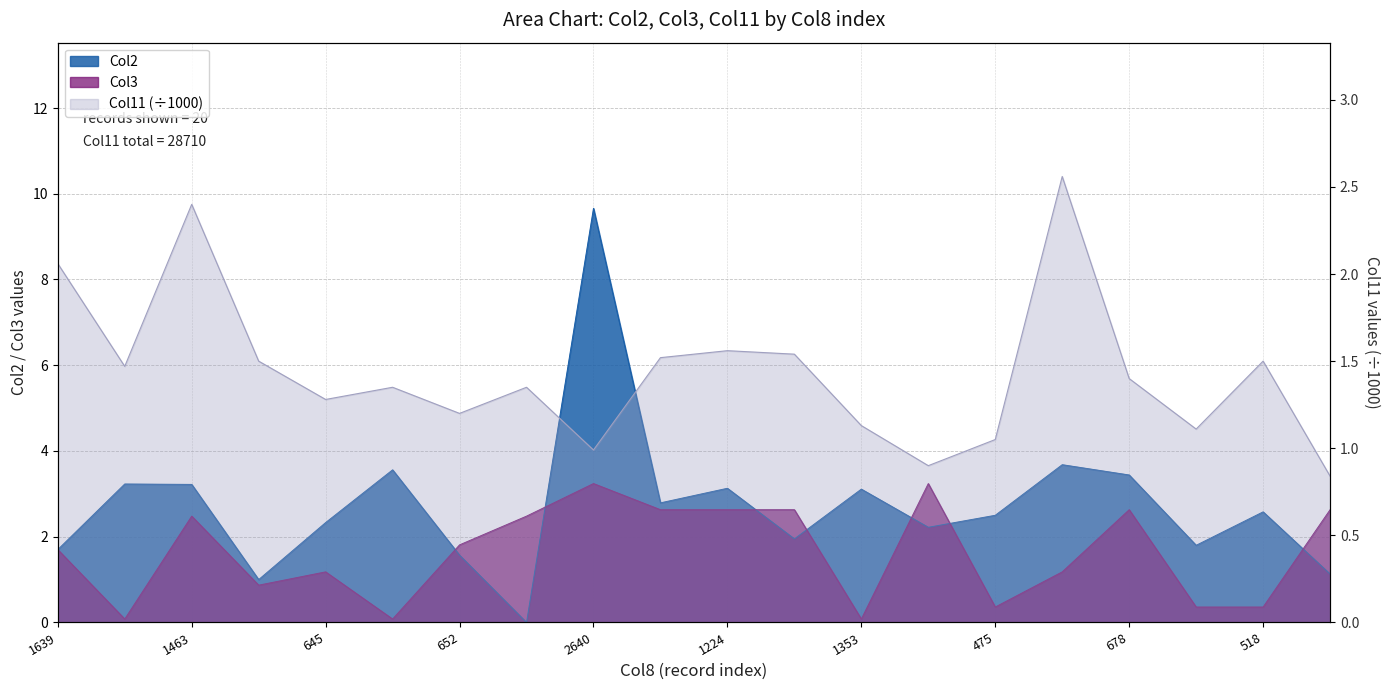

Does the chart display data point markers on the line(s)?

No